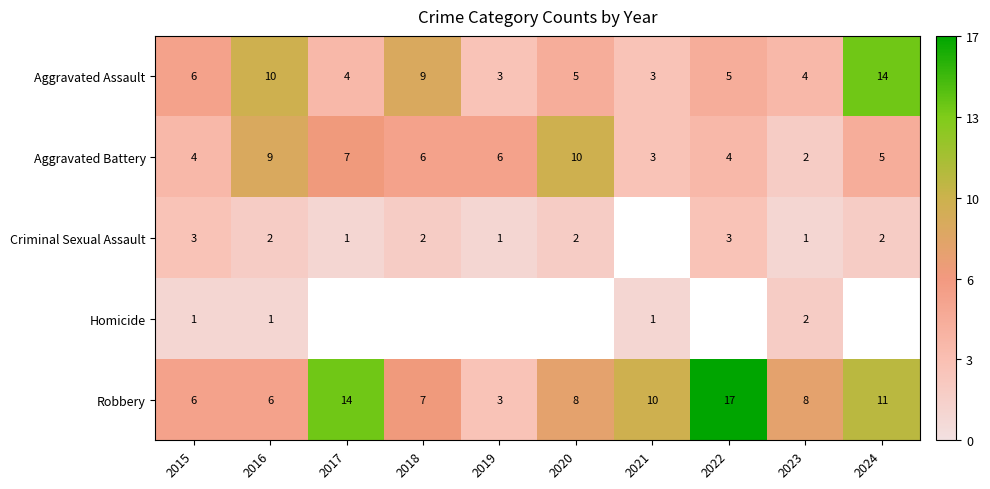

What is the sum of all Robbery values?

90